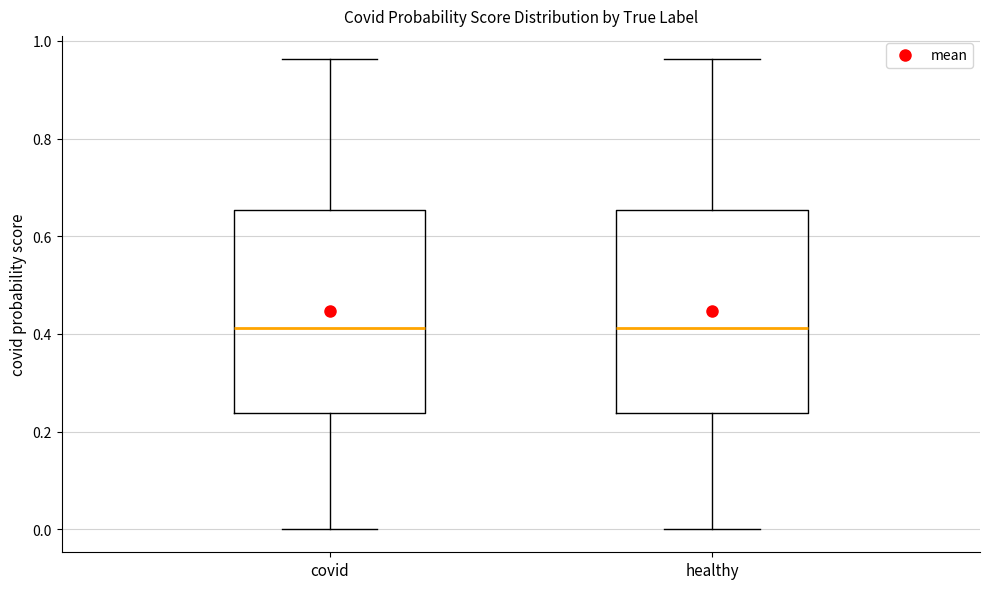

Reading left to right, transcribe this box plot: for each box, give where its median line is, the range the box spans, and where its two whiskers end, as read against the y-axis. The values are not printed on the chart, so give them approximately, as read against the axis.

covid: median 0.42, box 0.24 to 0.66, whiskers 0.00 to 0.96
healthy: median 0.42, box 0.24 to 0.66, whiskers 0.00 to 0.96